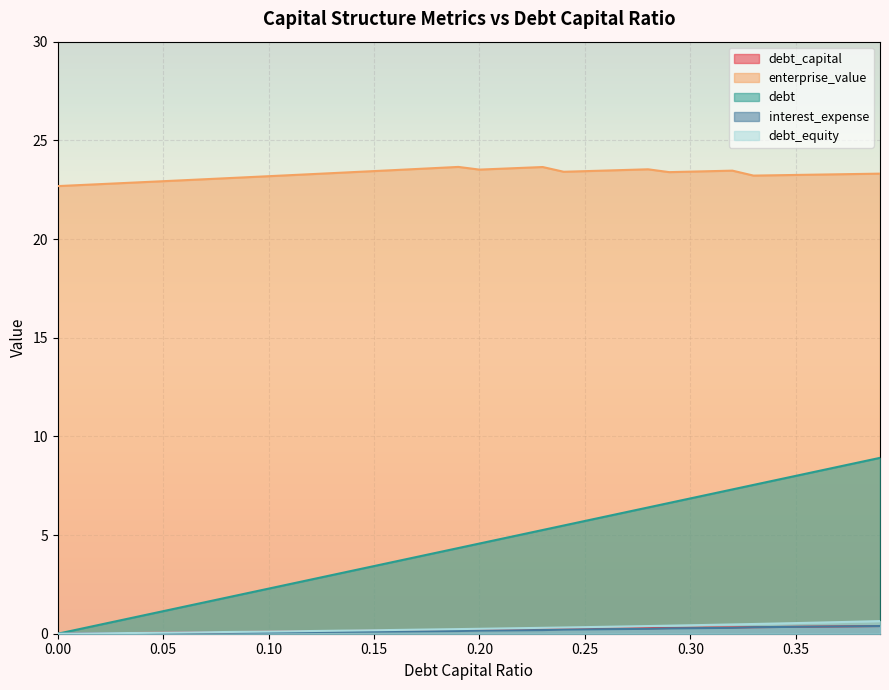

True or false: enterprise_value and debt_capital cross at least once.

False